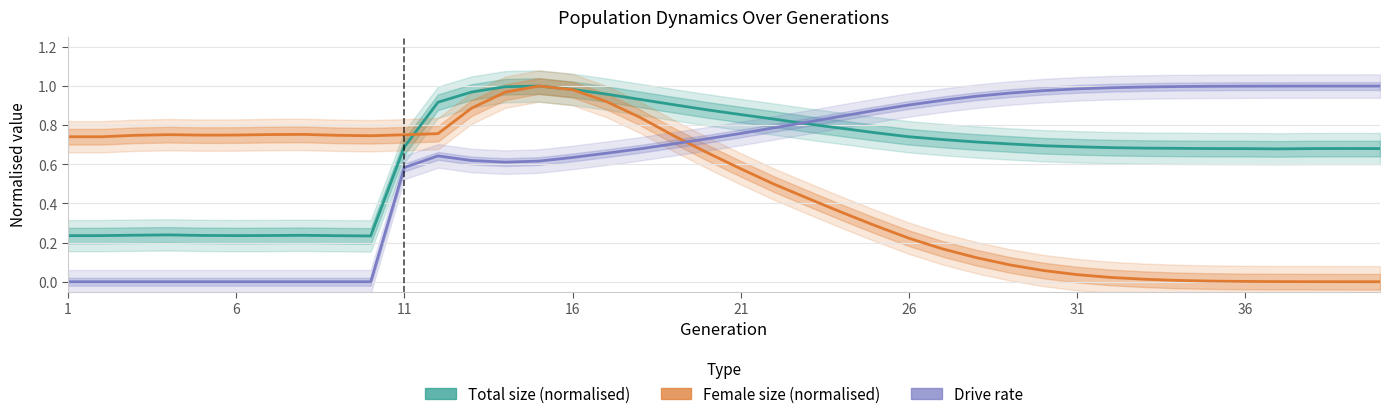

True or false: Female size (normalised) and Drive rate intersect in this chart.

True